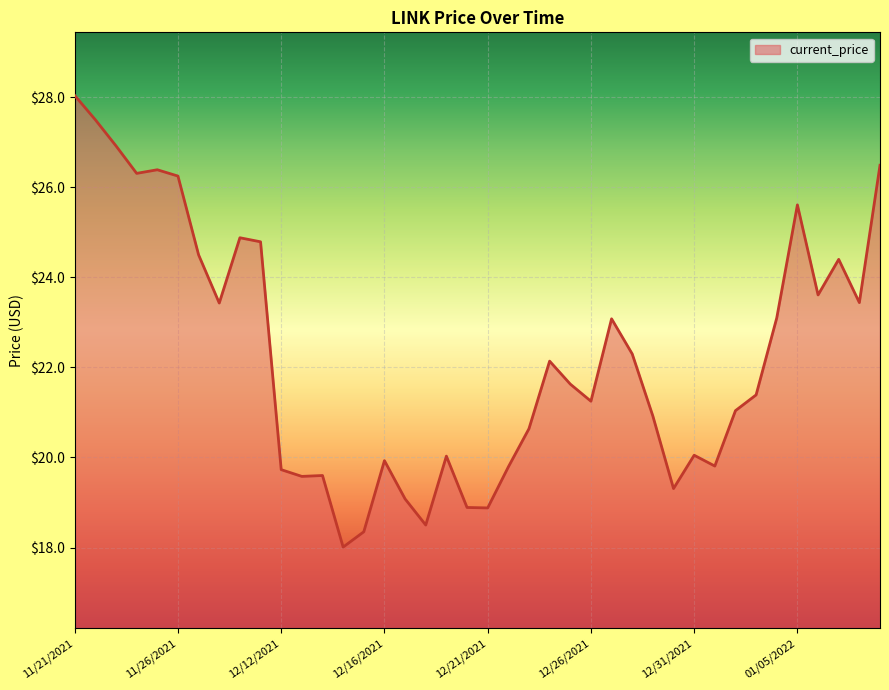

What is the smallest value displayed?

18.0